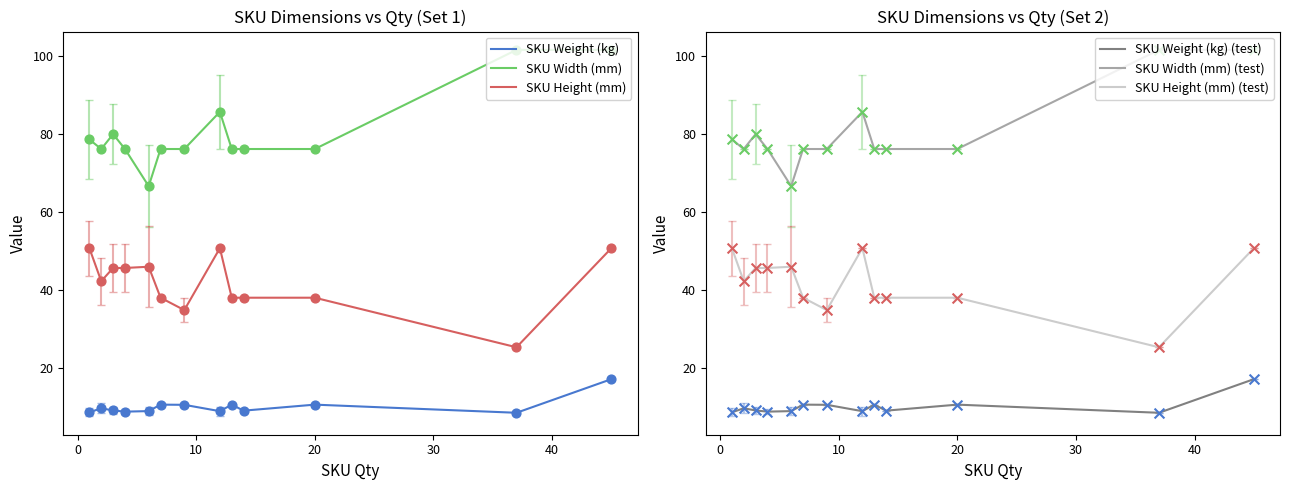

Which series has the widest spread of Y values?

SKU Width (mm)